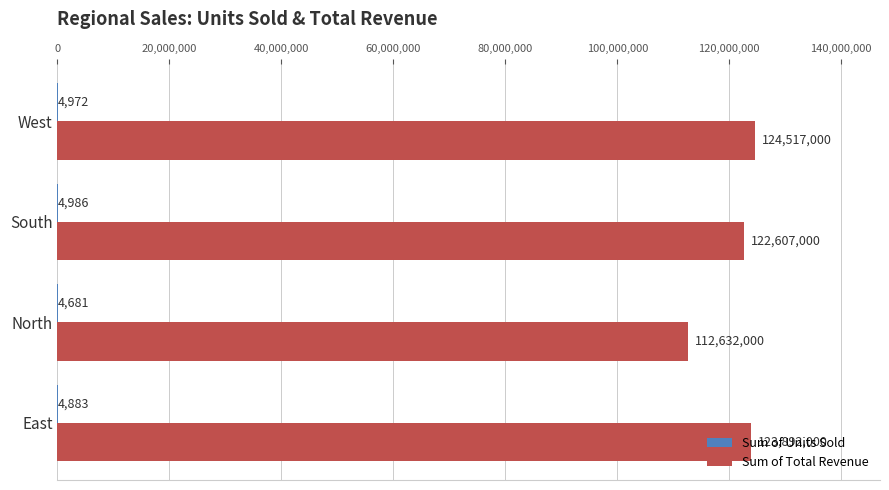

What is the sum of all Sum of Total Revenue values?

483648000